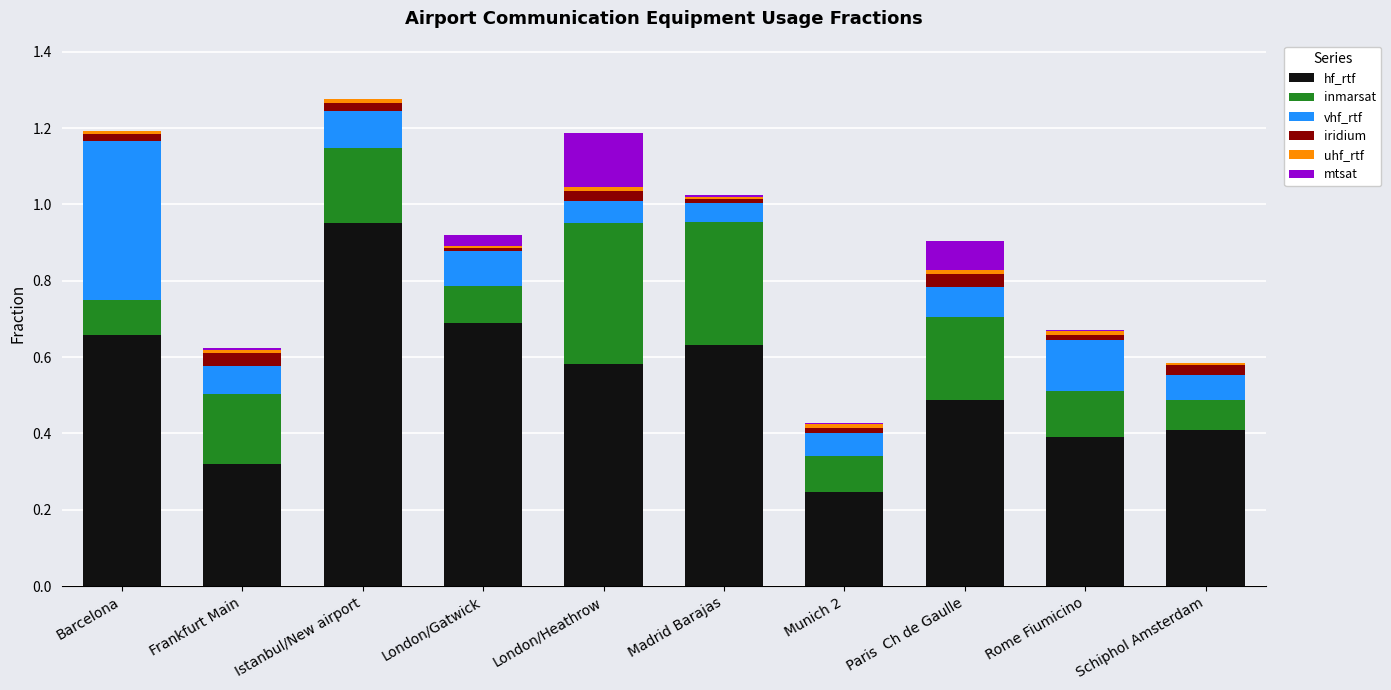

The value of hf_rtf at Schiphol Amsterdam is 0.4. True or false?

True